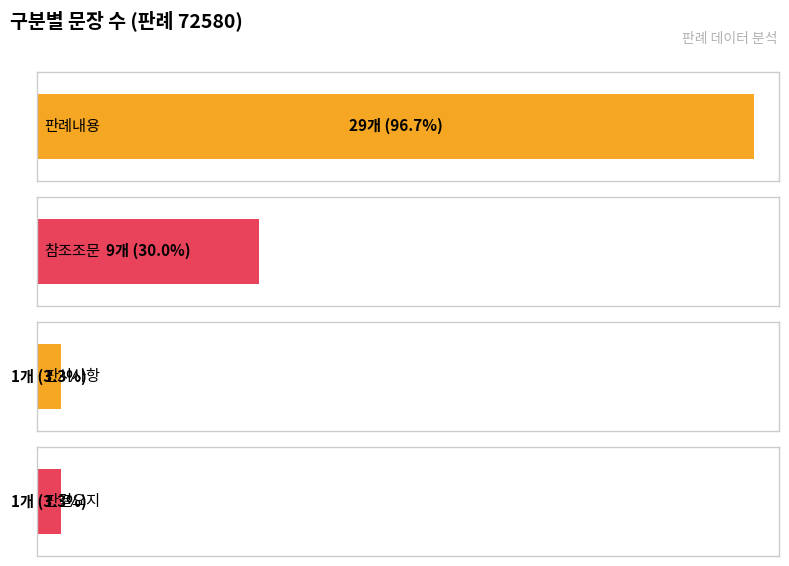

What is the label of the 4th bar from the right?

판례내용